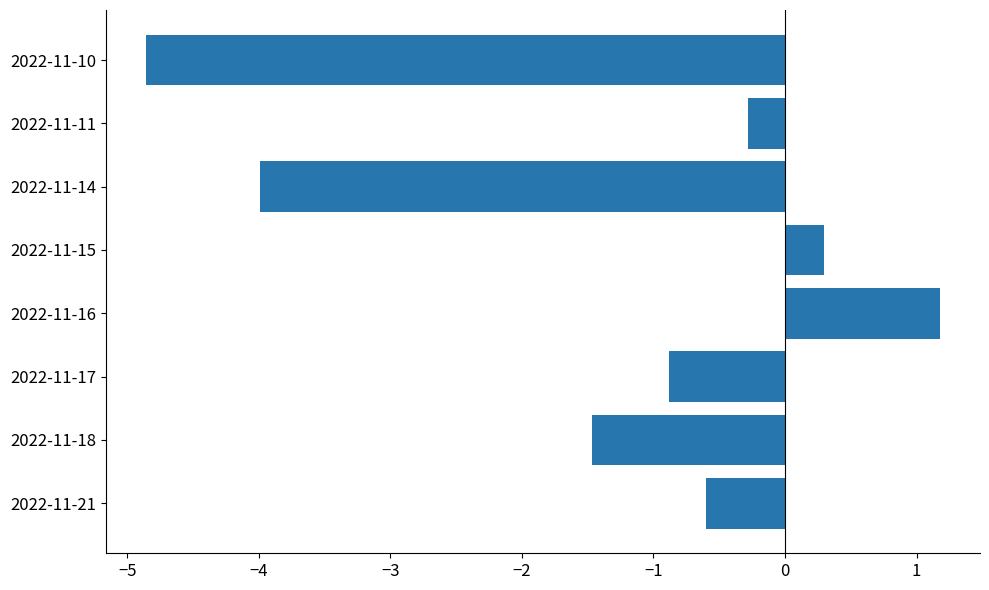

Which label corresponds to the smallest value in the chart?

2022-11-10